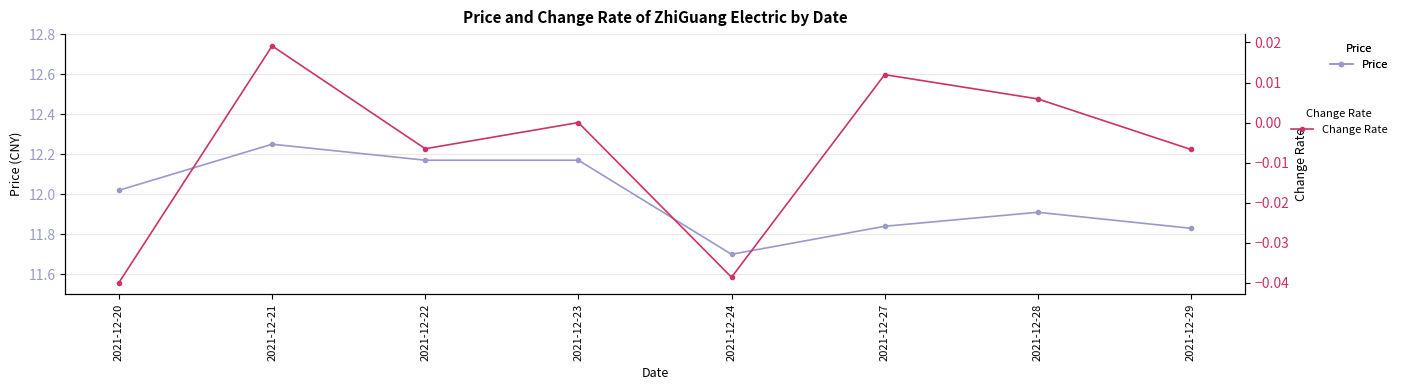

Reading left to right, what are all the values shown in this chart?

Price: 12.0	12.2	12.2	12.2	11.7	11.8	11.9	11.8
Change Rate: -0.0	0.0	-0.0	0.0	-0.0	0.0	0.0	-0.0